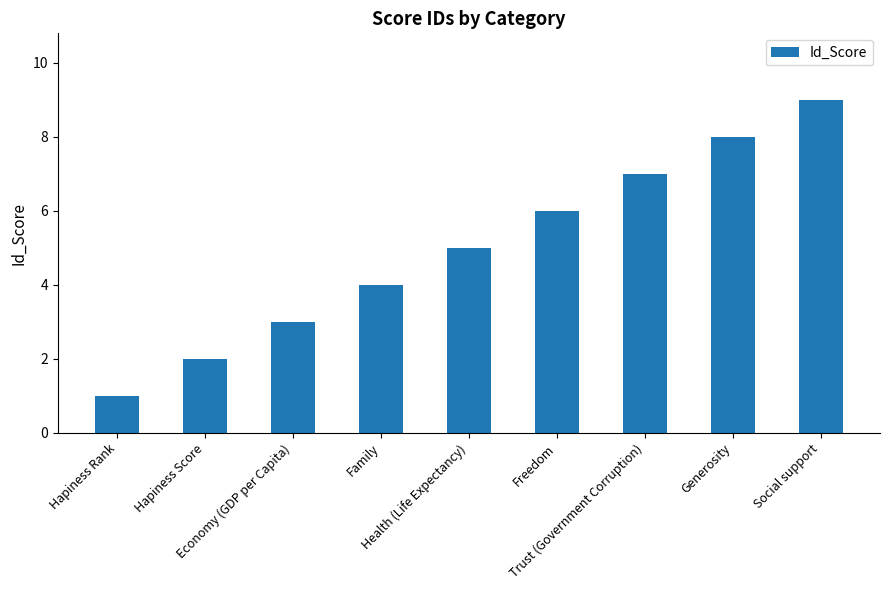

Between Economy (GDP per Capita) and Social support, which is larger?

Social support